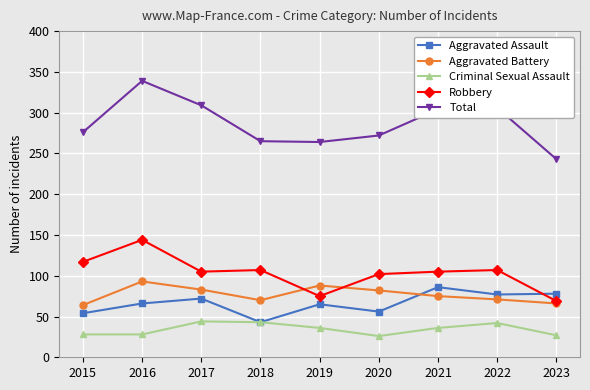

Between 2017 and 2019, which series saw the biggest shift?

Total